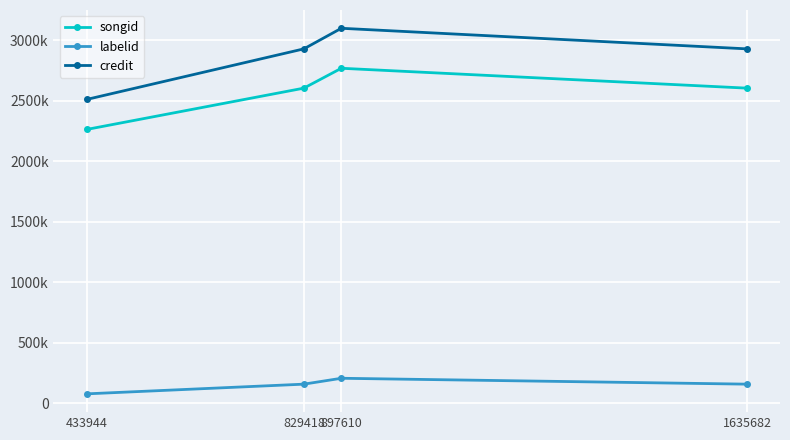

Does the chart have visible grid lines?

Yes